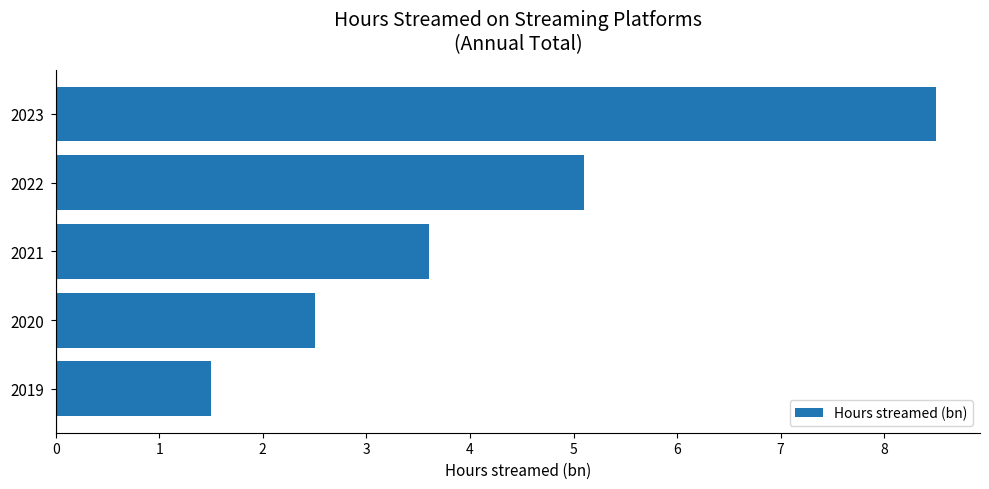

List the labels in order of value, smallest first.

2019, 2020, 2021, 2022, 2023